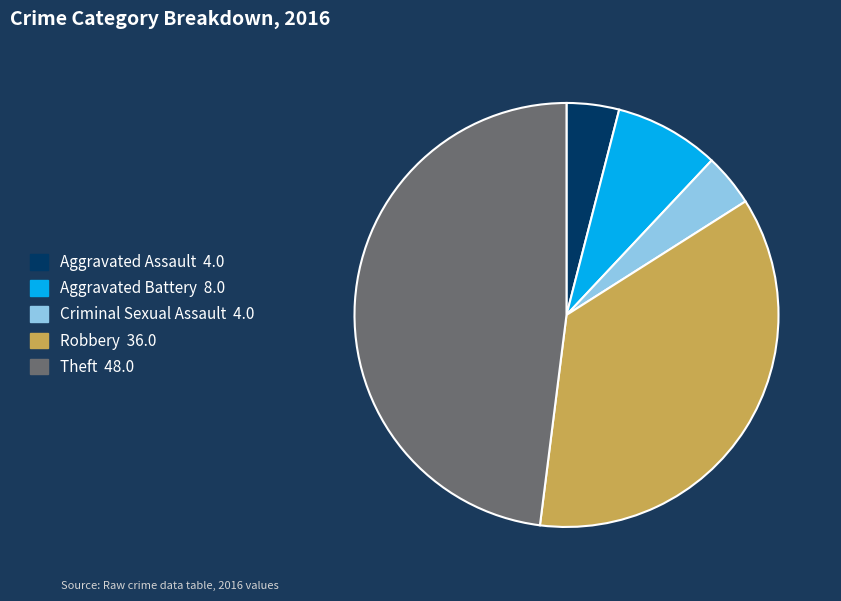

Combined, do Robbery and Aggravated Battery account for over 50%?

No